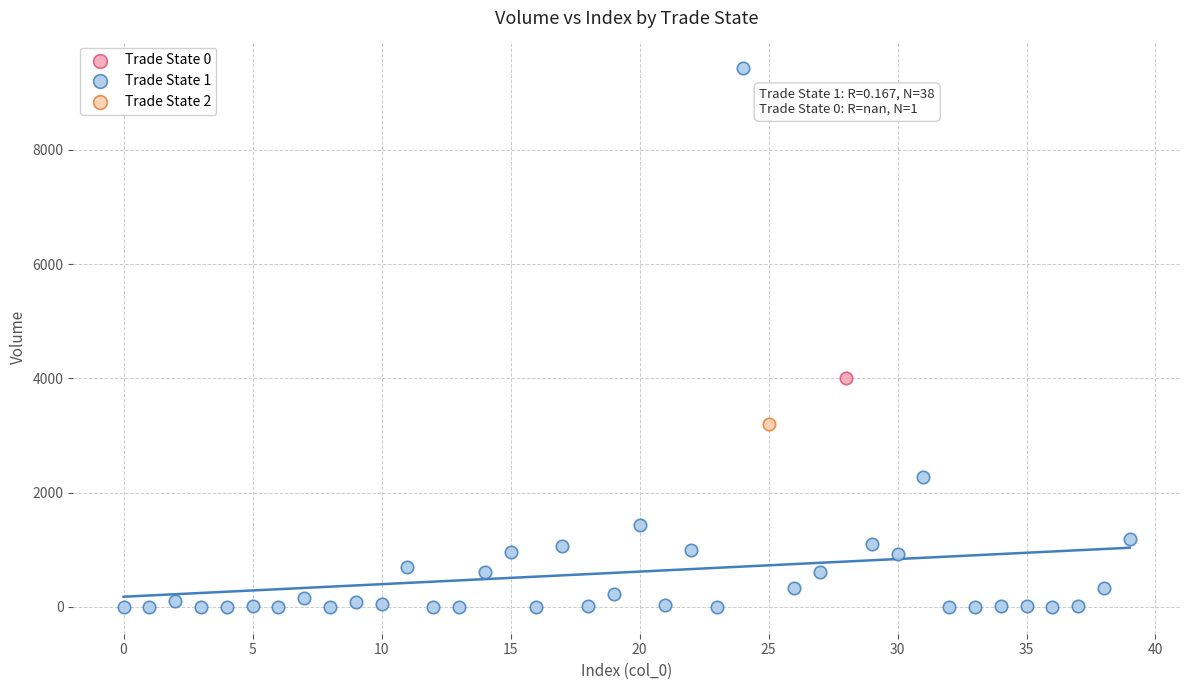

What are all the series names shown in the legend?

Trade State 0, Trade State 1, Trade State 2